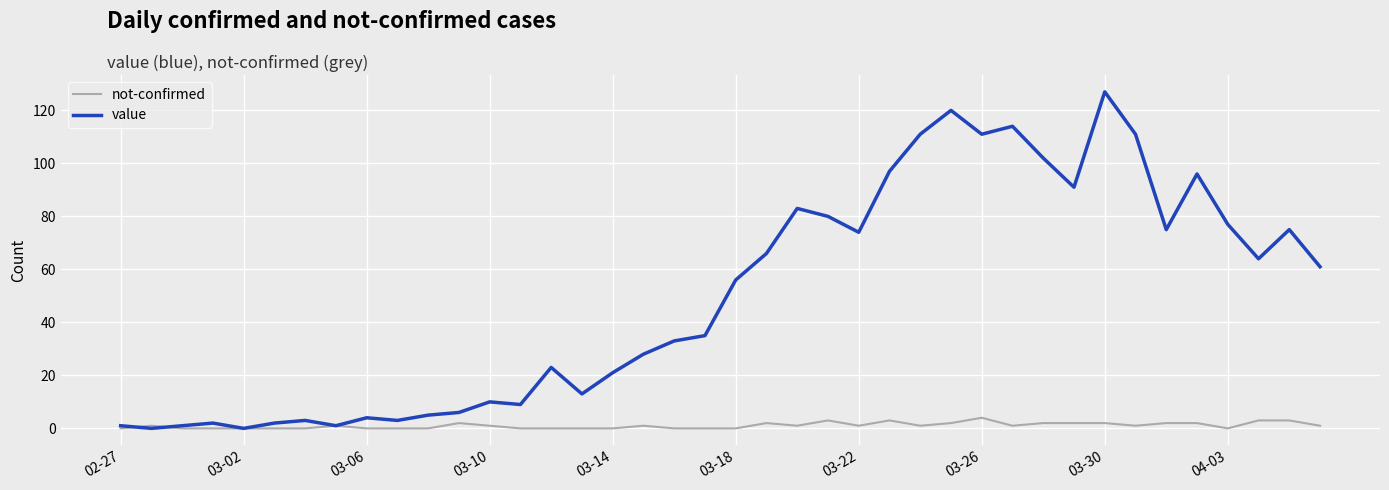

Reading left to right, list all the values displayed in this chart.

not-confirmed: 0	1	0	0	0	0	0	1	0	0	0	2	1	0	0	0	0	1	0	0	0	2	1	3	1	3	1	2	4	1	2	2	2	1	2	2	0	3	3	1
value: 1	0	1	2	0	2	3	1	4	3	5	6	10	9	23	13	21	28	33	35	56	66	83	80	74	97	111	120	111	114	102	91	127	111	75	96	77	64	75	61